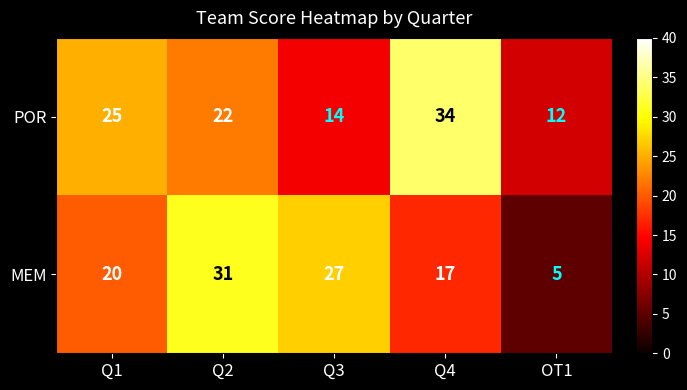

At how many categories does at least one series exceed 26?

3